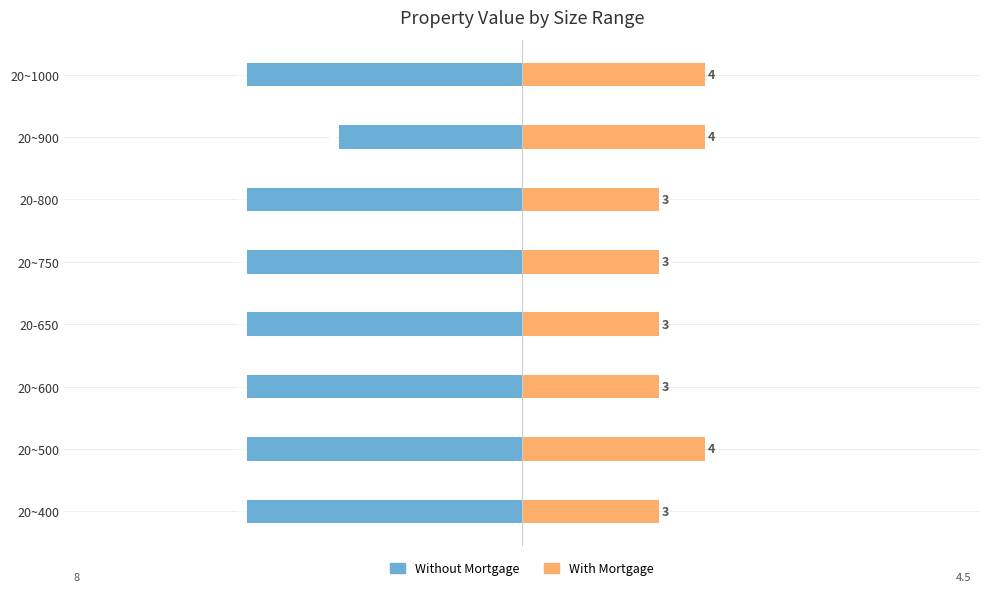

What is the sum of the Without Mortgage values at 20~400 and 20~600?

-12